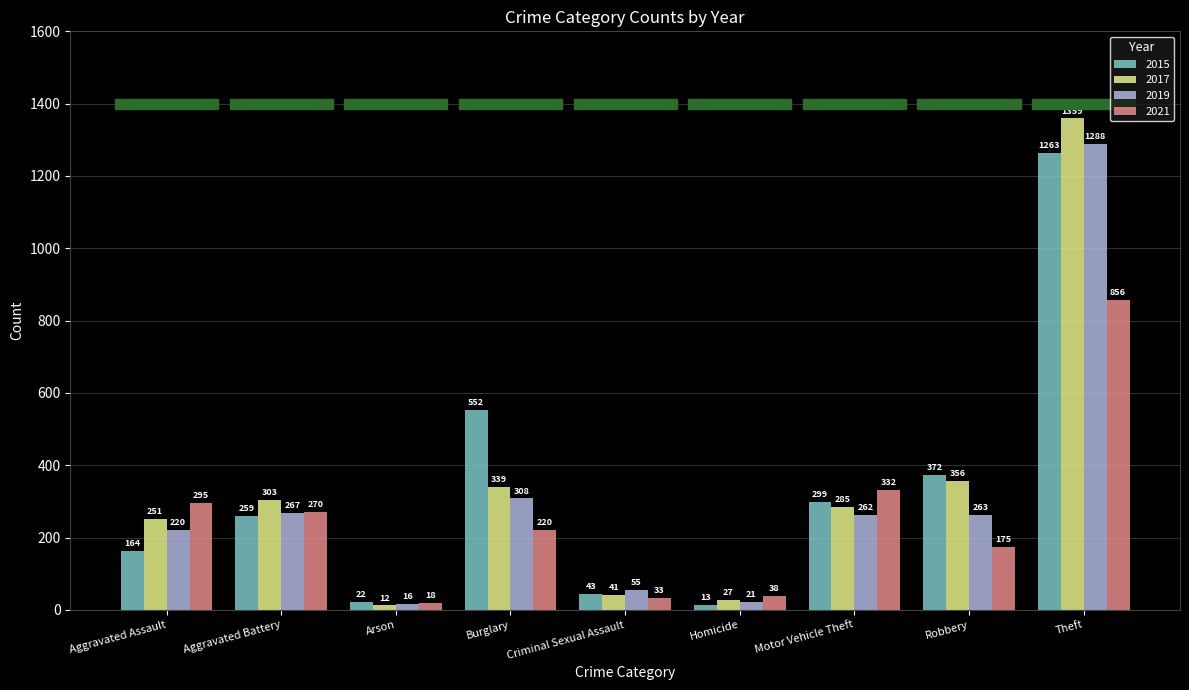

The value of 2015 at Aggravated Assault is 70. True or false?

False